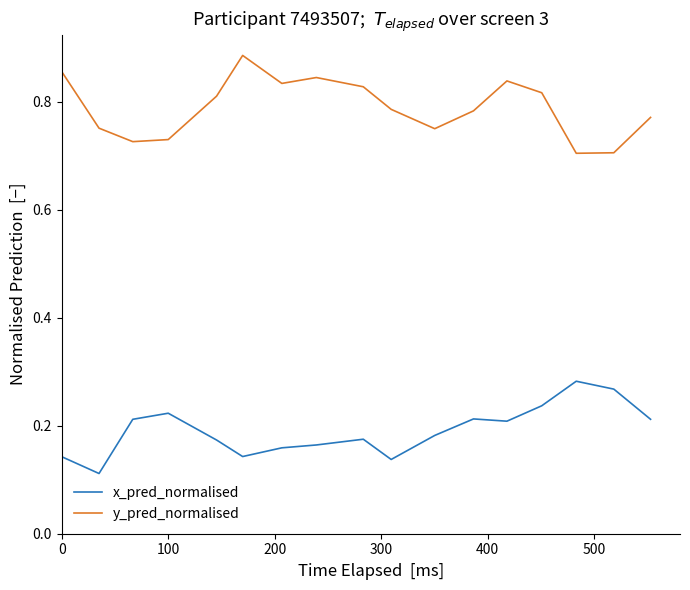

True or false: x_pred_normalised and y_pred_normalised cross at least once.

False